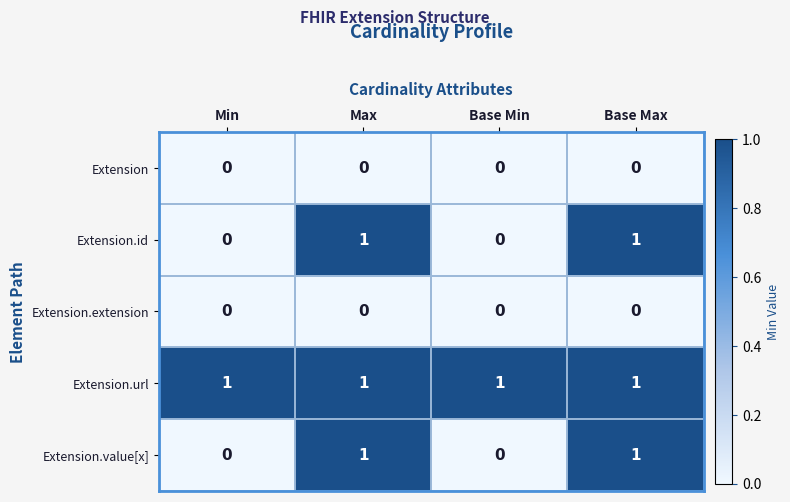

The value of Extension.url at Base Max is 2. True or false?

False